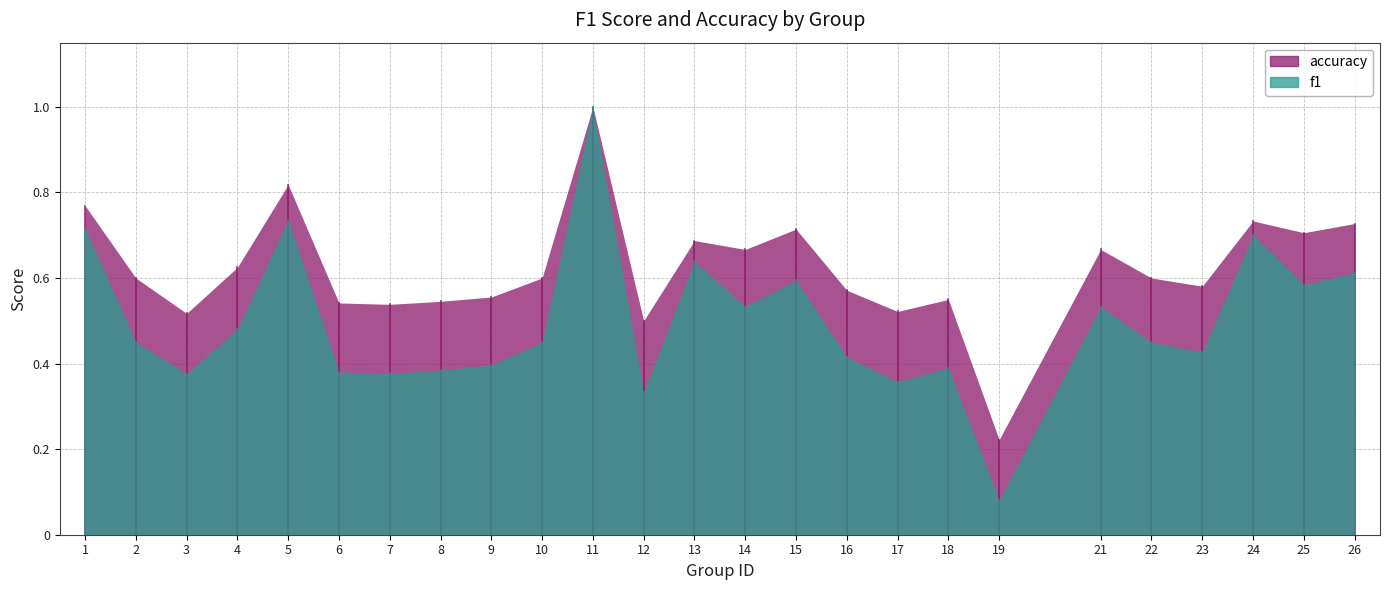

Which series changed the most between 15 and 21?

f1